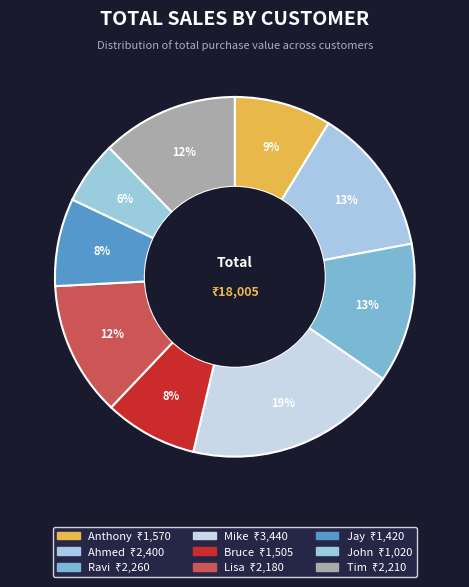

Count the number of slices in the pie.

9